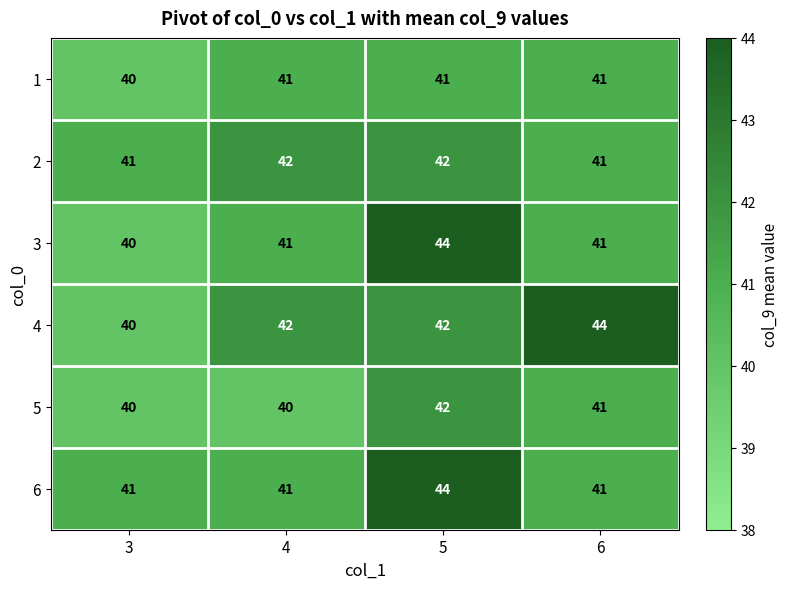

What is the maximum value for 1?

41